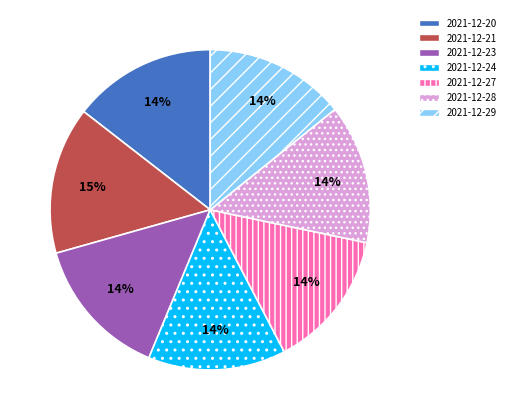

Does any single category account for the majority?

No